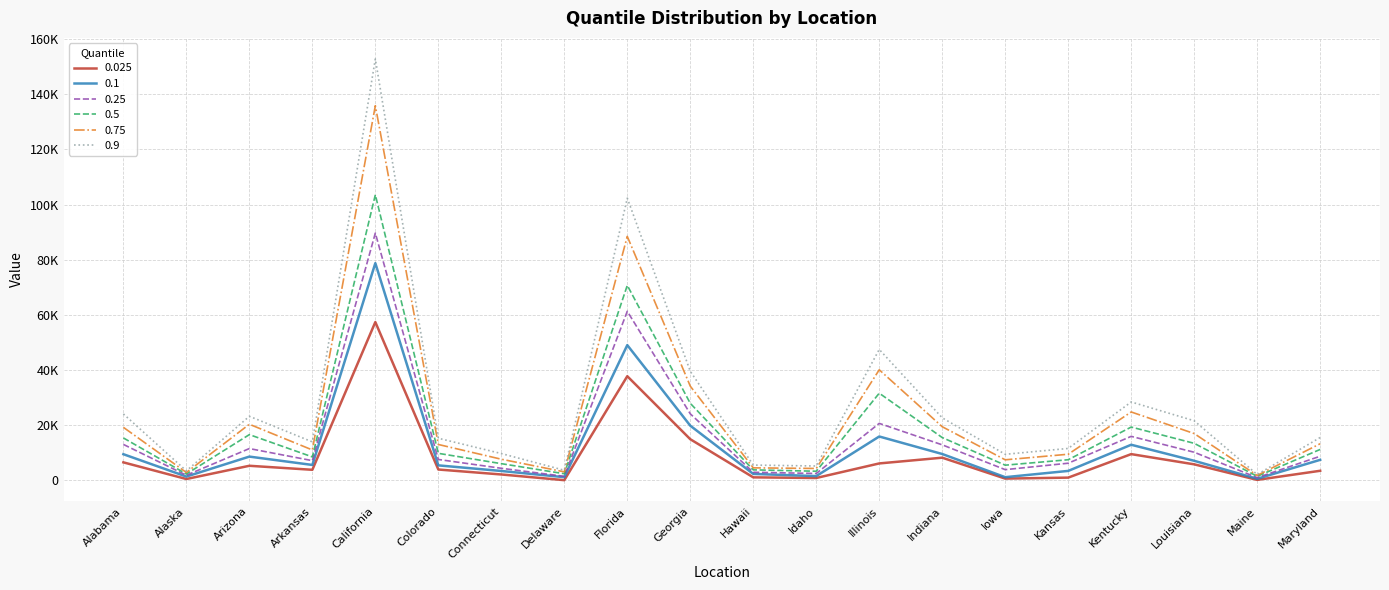

What is the value of the 0.5 point at the 16th from the left?

7490